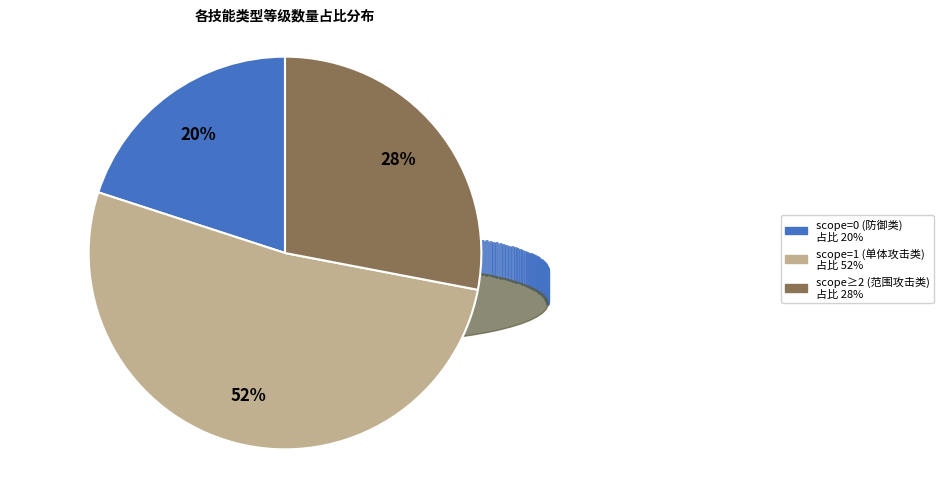

Which category has the biggest portion of the pie?

scope=1 (单体攻击类) 占比 52%